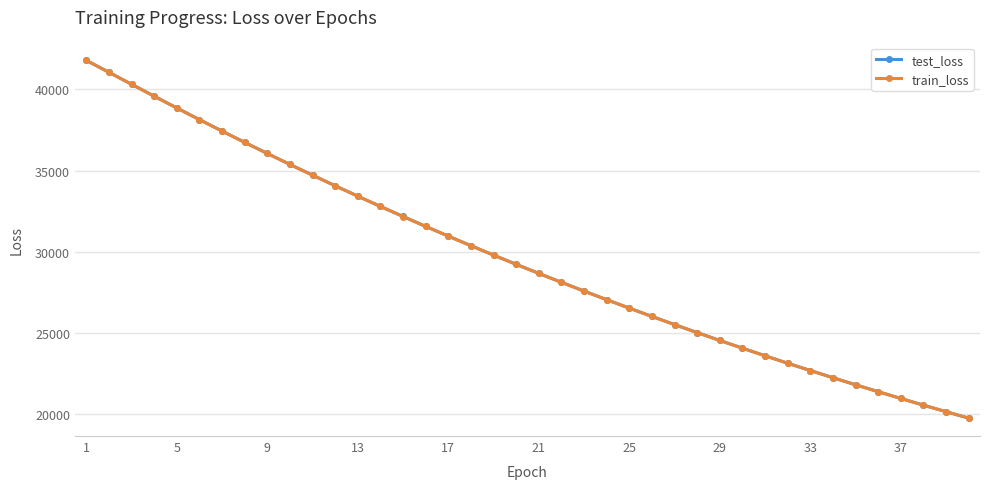

Which series has the widest spread of values?

train_loss